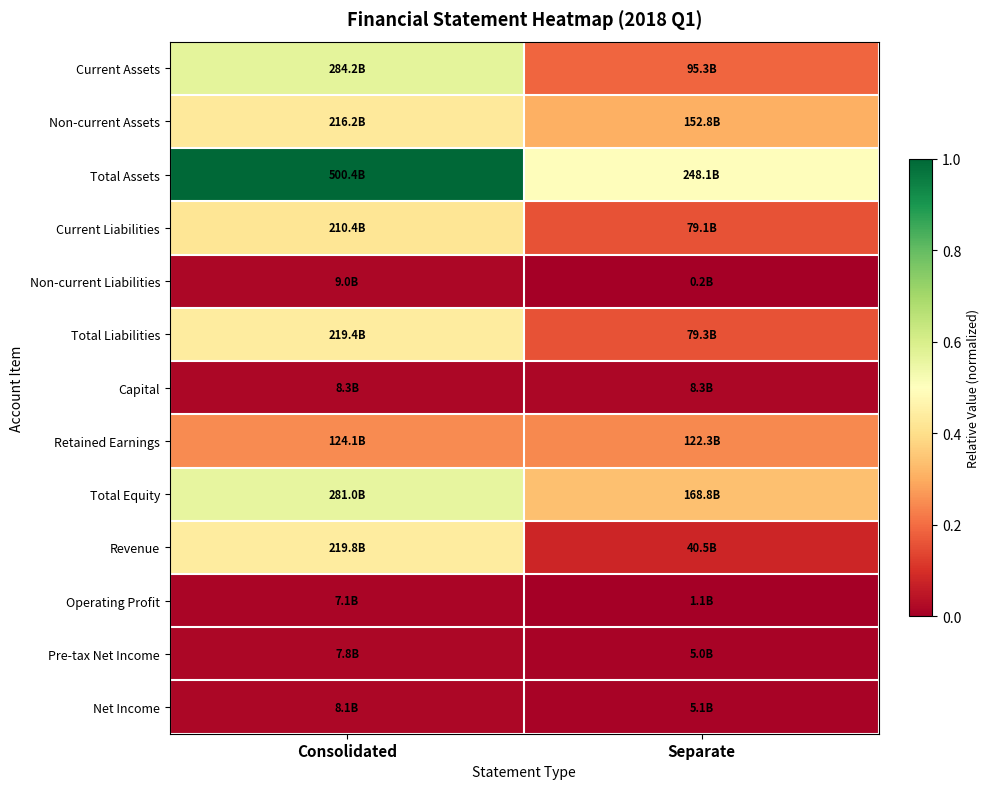

What is the total value across all series at Separate?

2.0